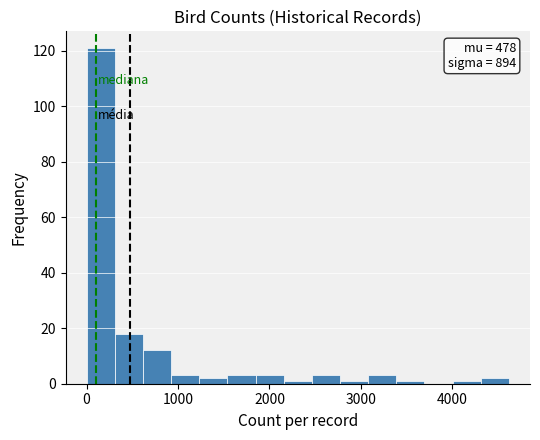

Read against the x-axis, roughly where is the centre of the tallest bar?

200